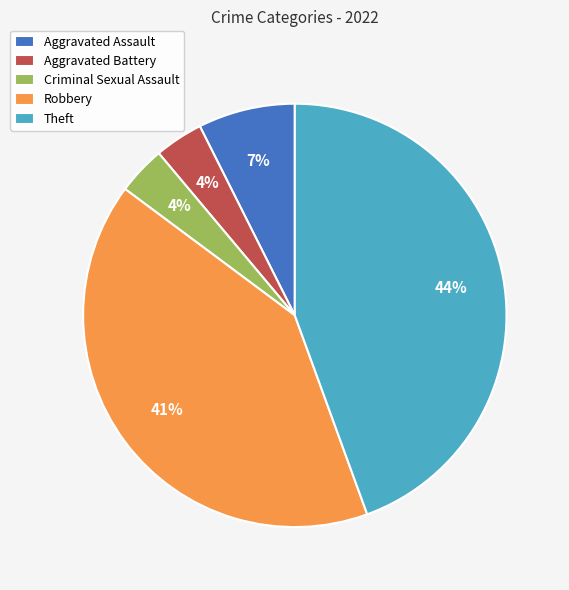

To the nearest percent, what is the combined percentage of Theft and Aggravated Battery?

48%